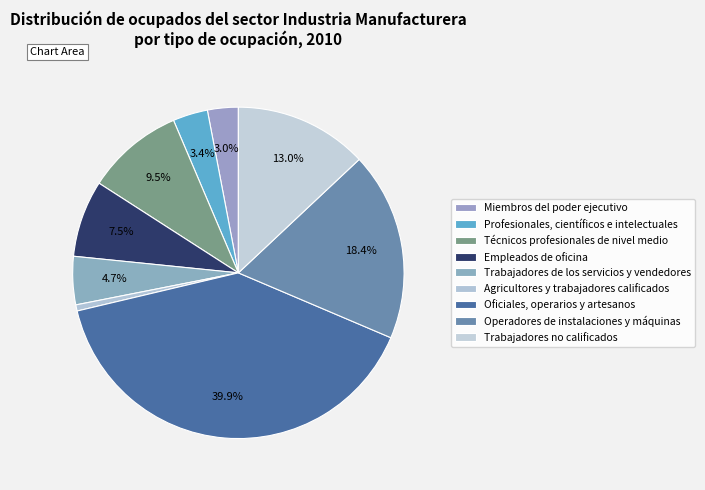

Which has a higher value, Profesionales, científicos e intelectuales or Oficiales, operarios y artesanos?

Oficiales, operarios y artesanos